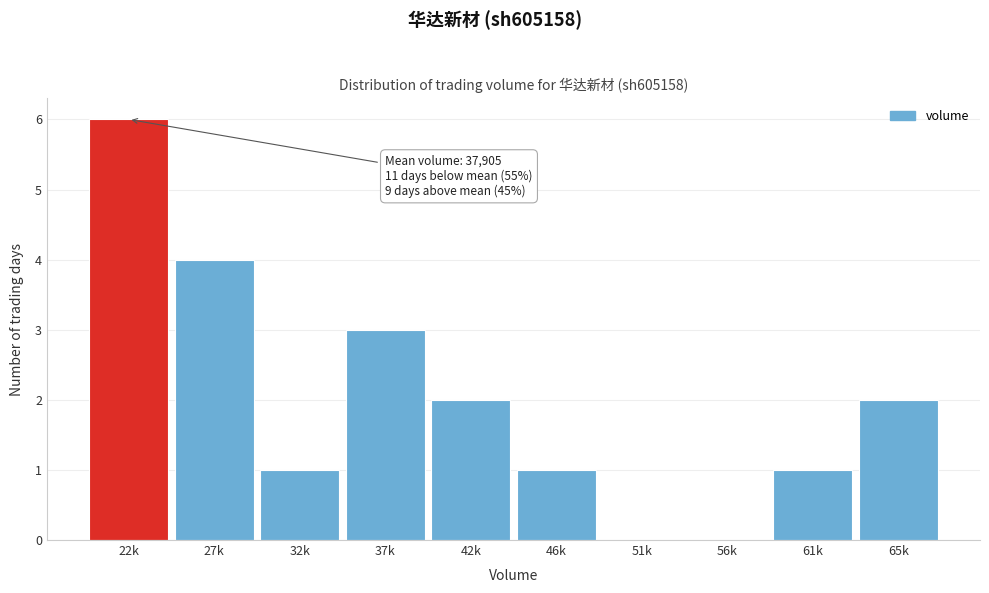

Reading right to left, what are all the values shown in this chart?

65k=2	61k=1	56k=0	51k=0	46k=1	42k=2	37k=3	32k=1	27k=4	22k=6